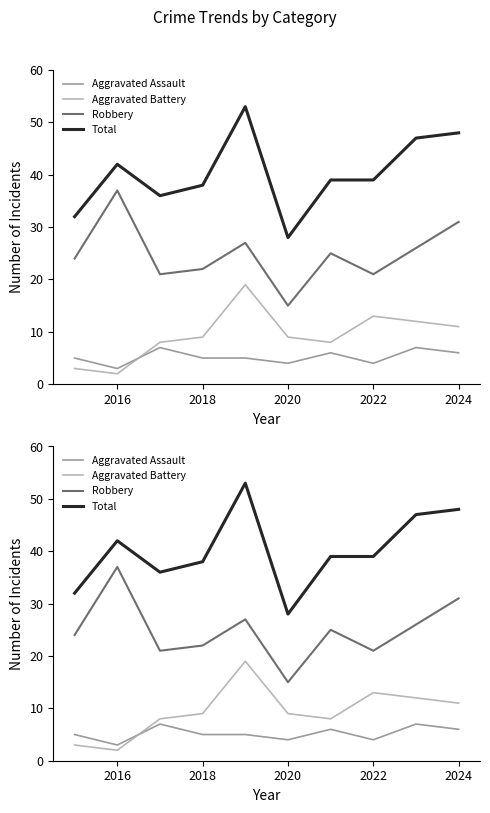

Reading right to left, what are all the values shown in this chart?

Aggravated Assault: 6	7	4	6	4	5	5	7	3	5
Aggravated Battery: 11	12	13	8	9	19	9	8	2	3
Robbery: 31	26	21	25	15	27	22	21	37	24
Total: 48	47	39	39	28	53	38	36	42	32